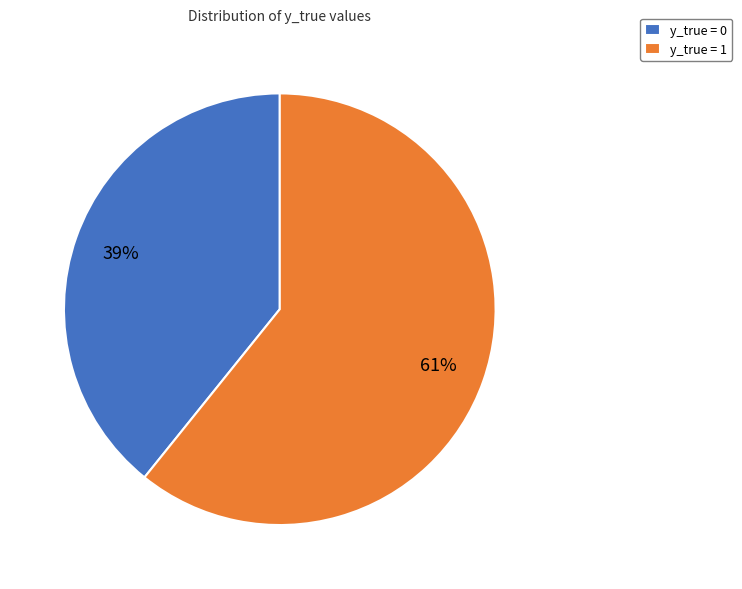

Does y_true = 1 account for over 50% of the chart?

Yes